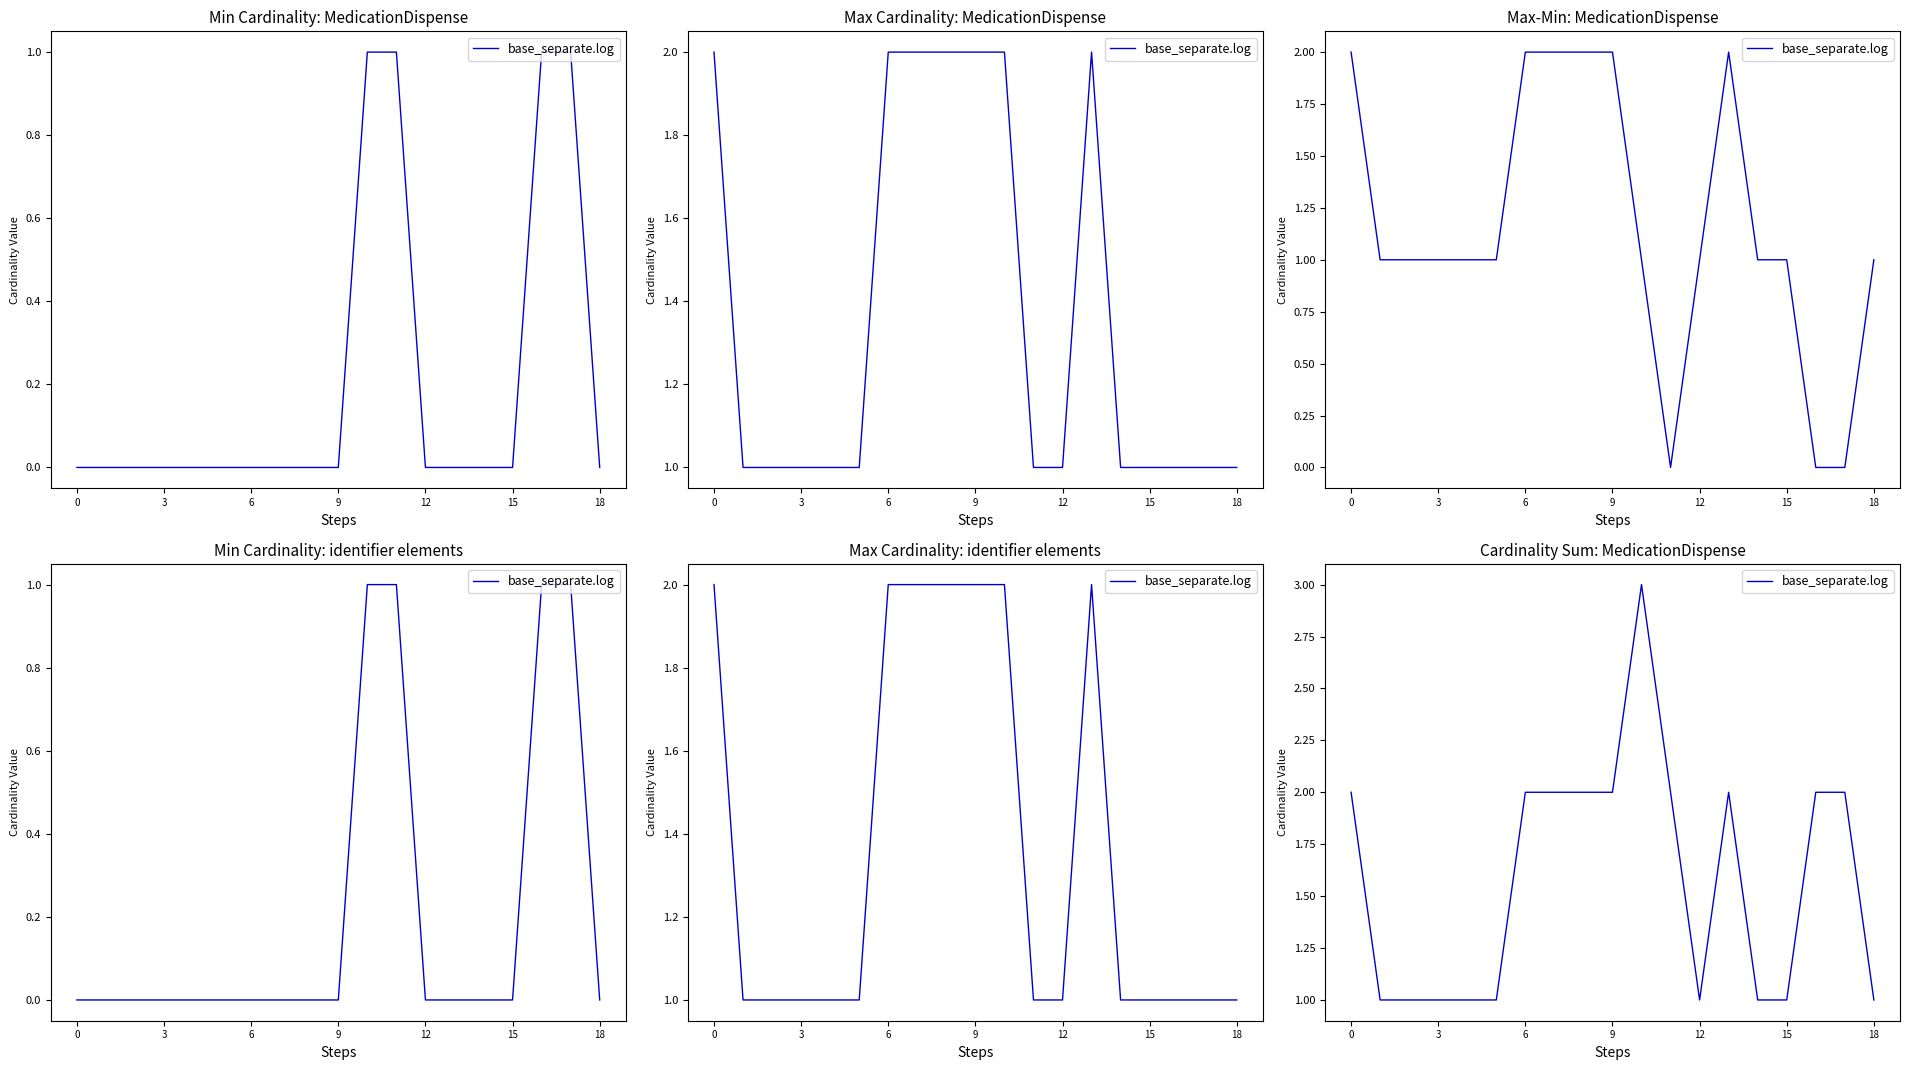

True or false: the data has more than 1 interior local peaks.

True